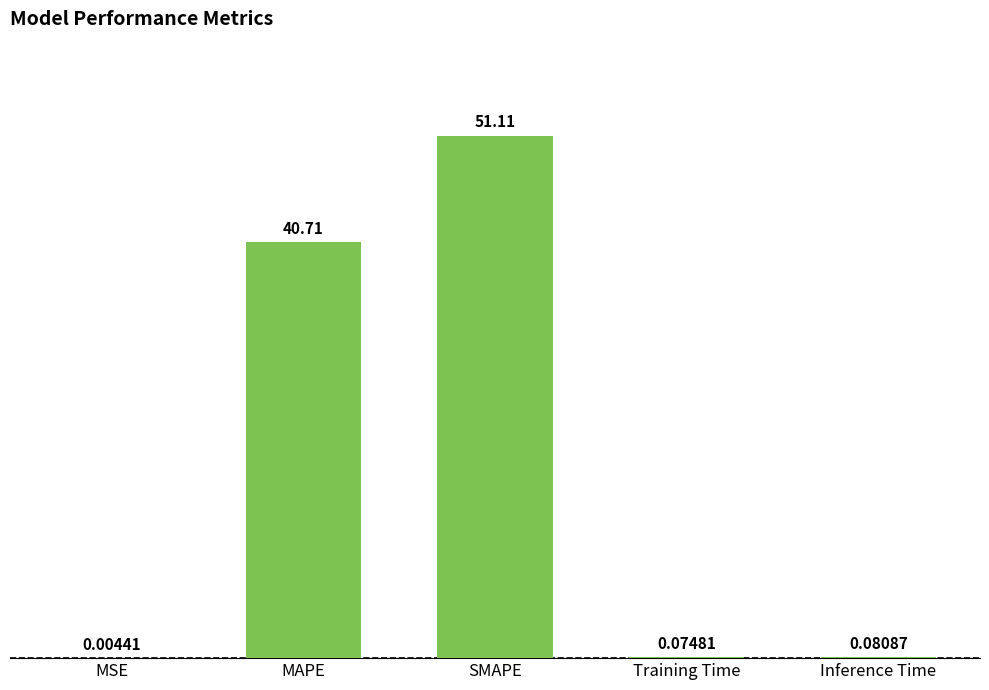

Is it true that the value at MAPE is 40.7?

True